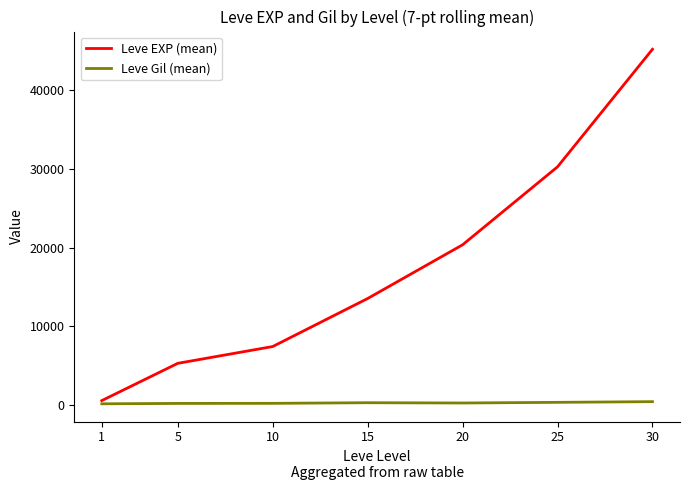

Which series has the largest range (max minus min)?

Leve EXP (mean)